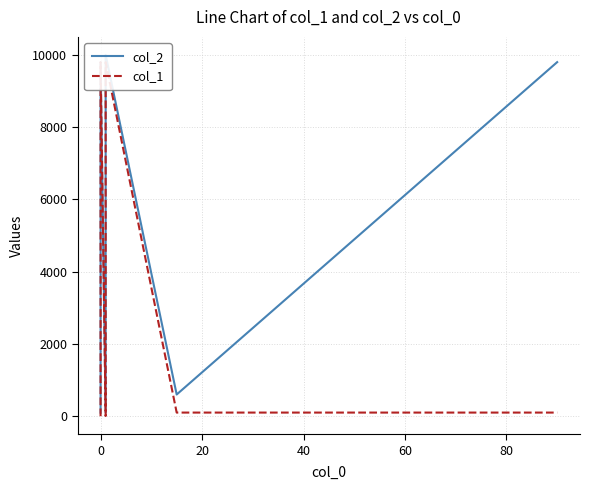

How many interior local peaks does the col_1 series have?

2